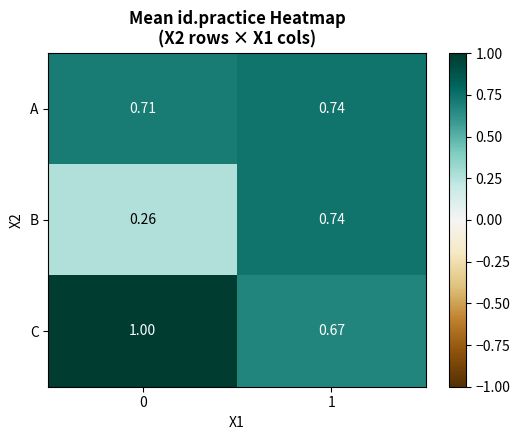

Rank the series at 0 from highest to lowest value.

C, A, B